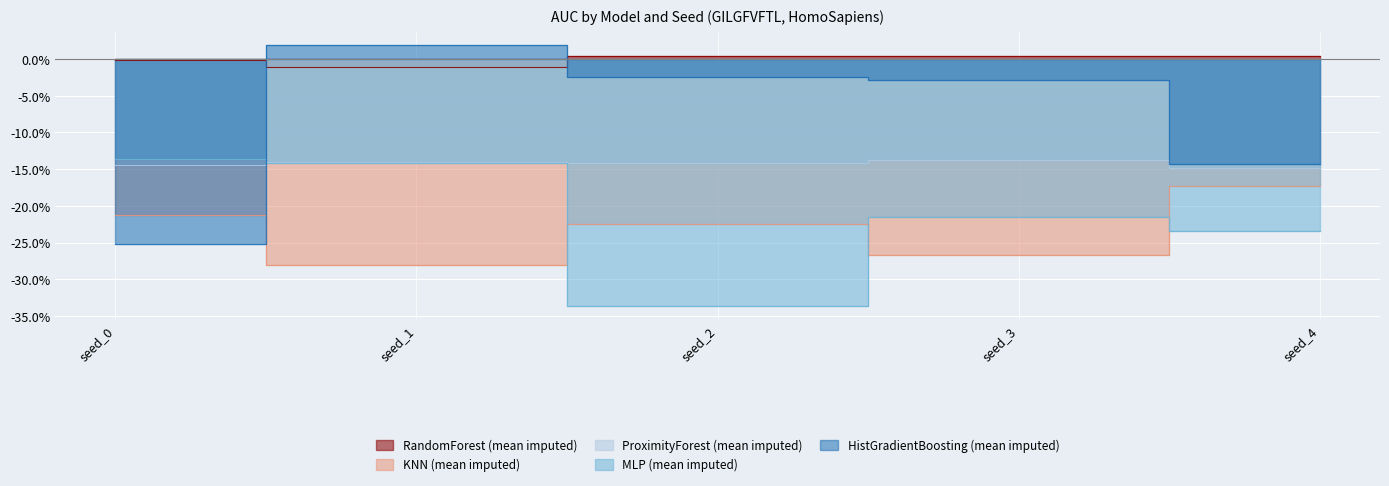

Which category has the highest value in the RandomForest (mean imputed) series?

seed_3